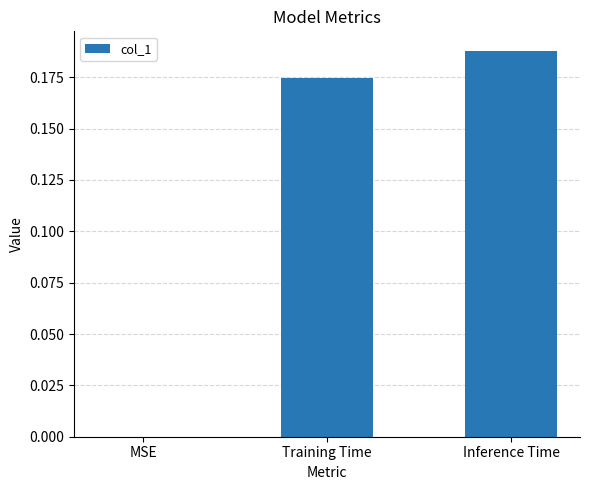

Count the values in the range 0 to 1.

3